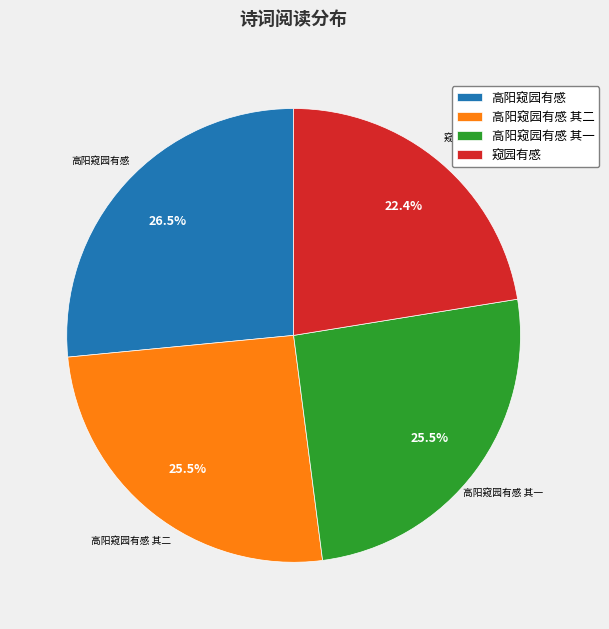

To the nearest percent, what is the difference between the largest and smallest slice percentages?

4%